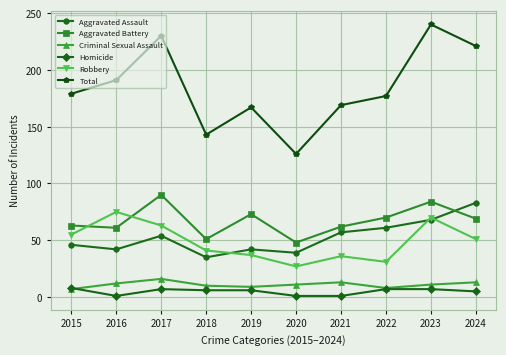

Read the Homicide value at 2016.

1